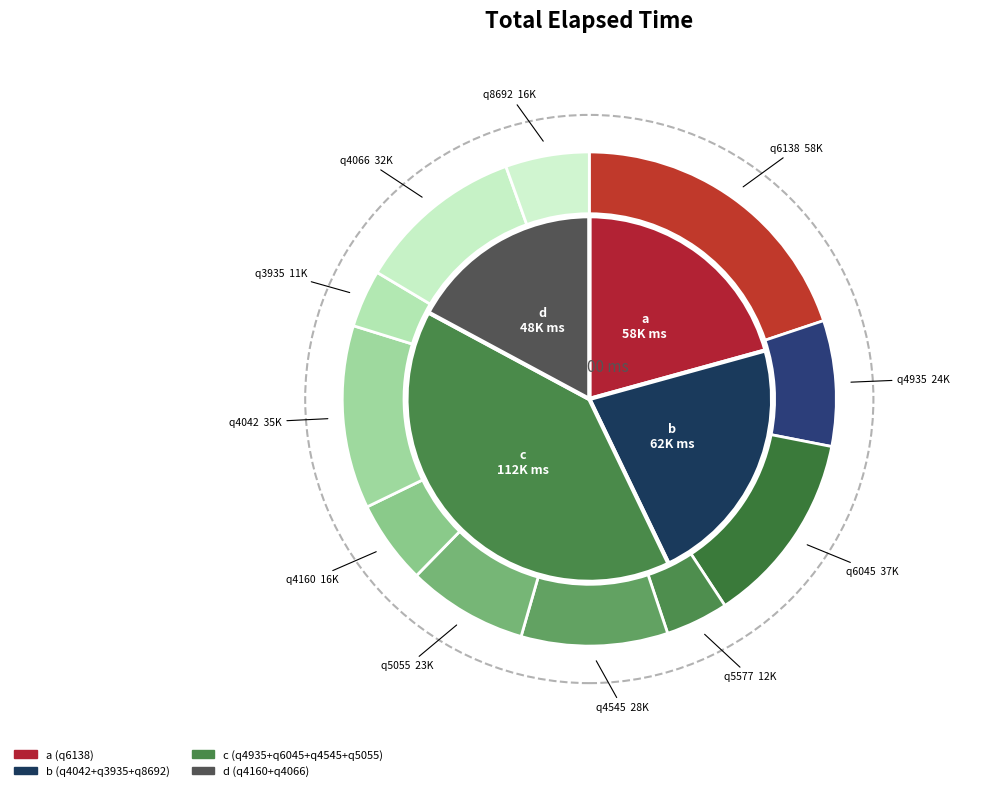

To the nearest percent, what percentage of the pie is q8692?

5%